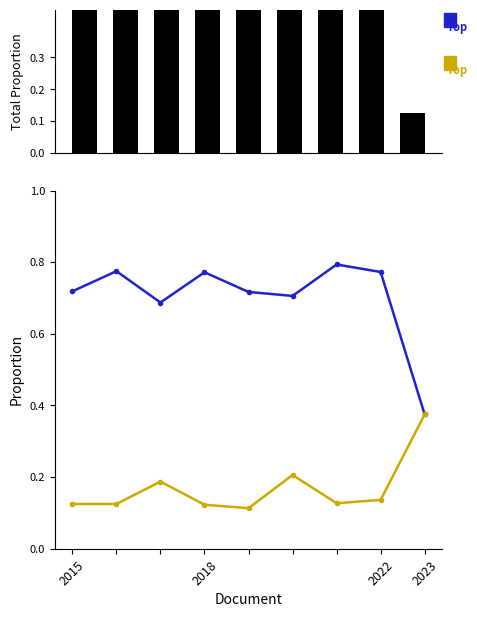

Count the Robbery values in the range 0 to 1.

9